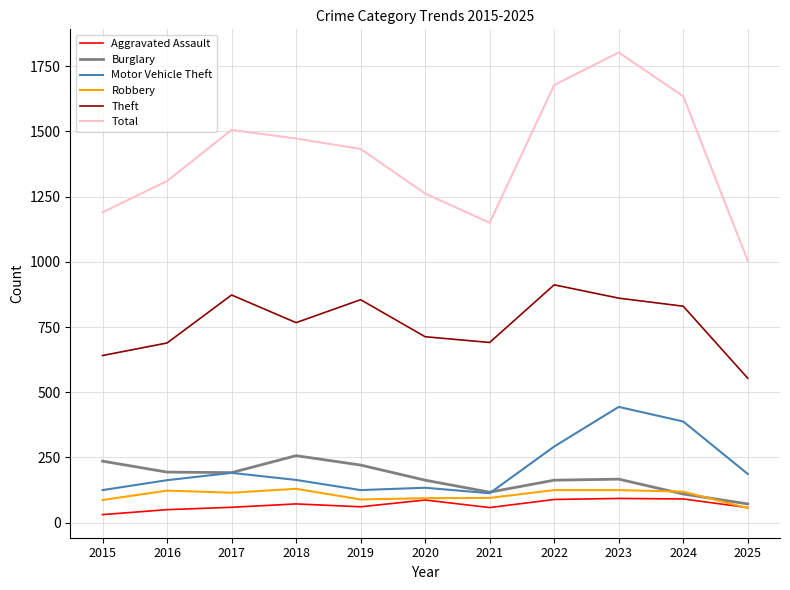

True or false: Total has a value of 1190 at 2015.

True